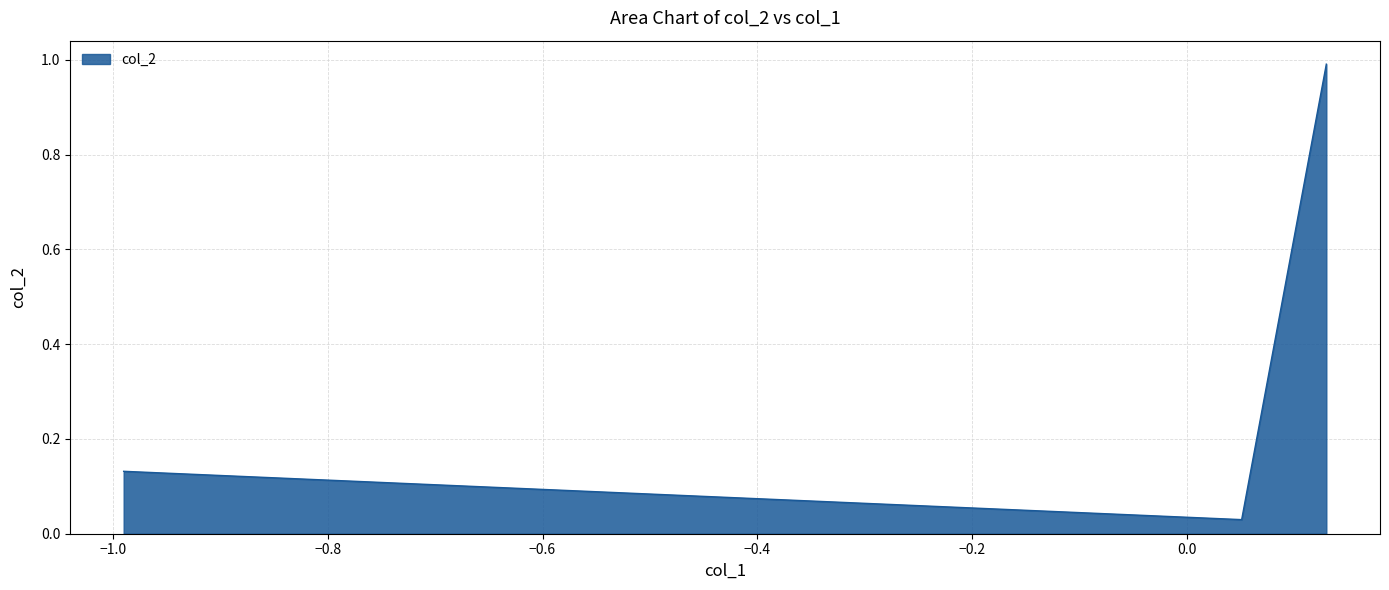

Does the chart display data point markers on the line(s)?

No